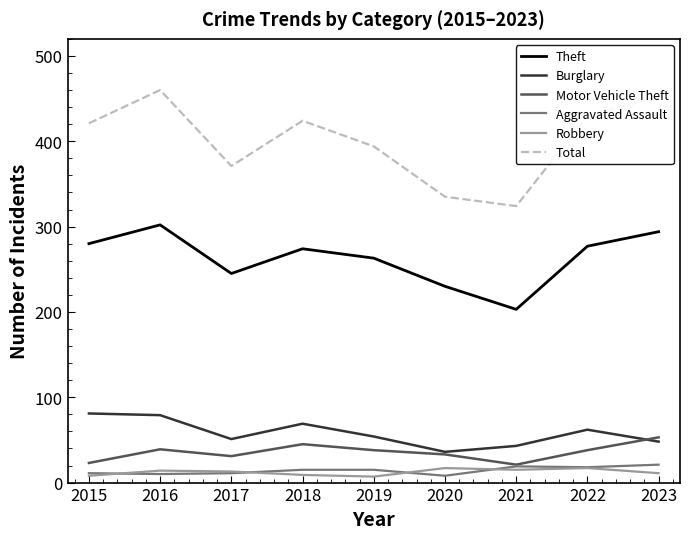

Is this an area chart (filled region under the line)?

No